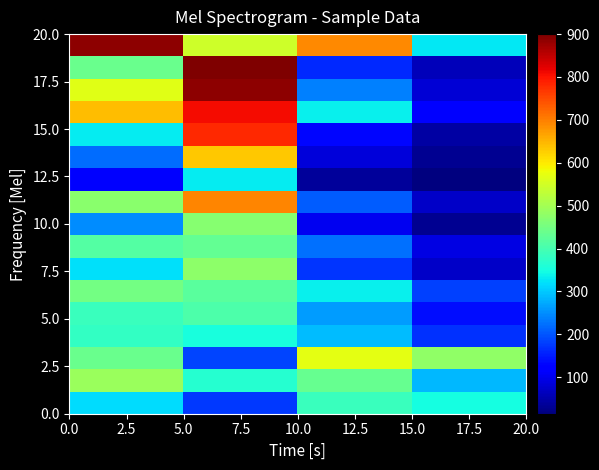

What is the greatest value displayed?

900.0